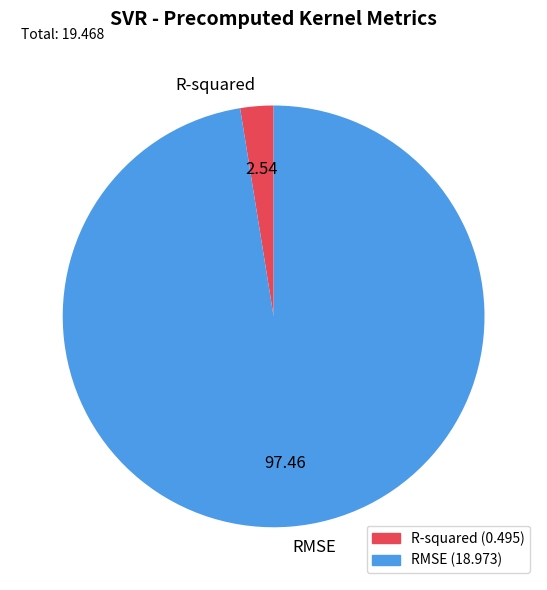

Count the number of slices in the pie.

2